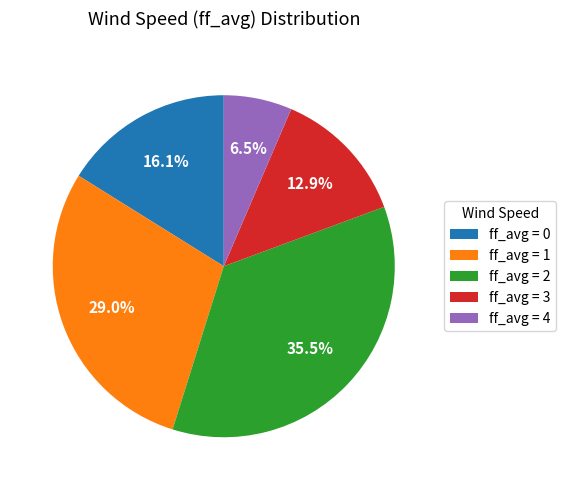

To the nearest percent, what is the difference between the largest and smallest slice percentages?

29%